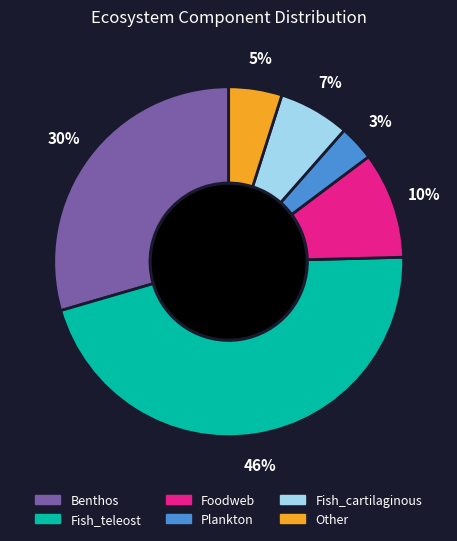

Does any single category account for the majority?

No